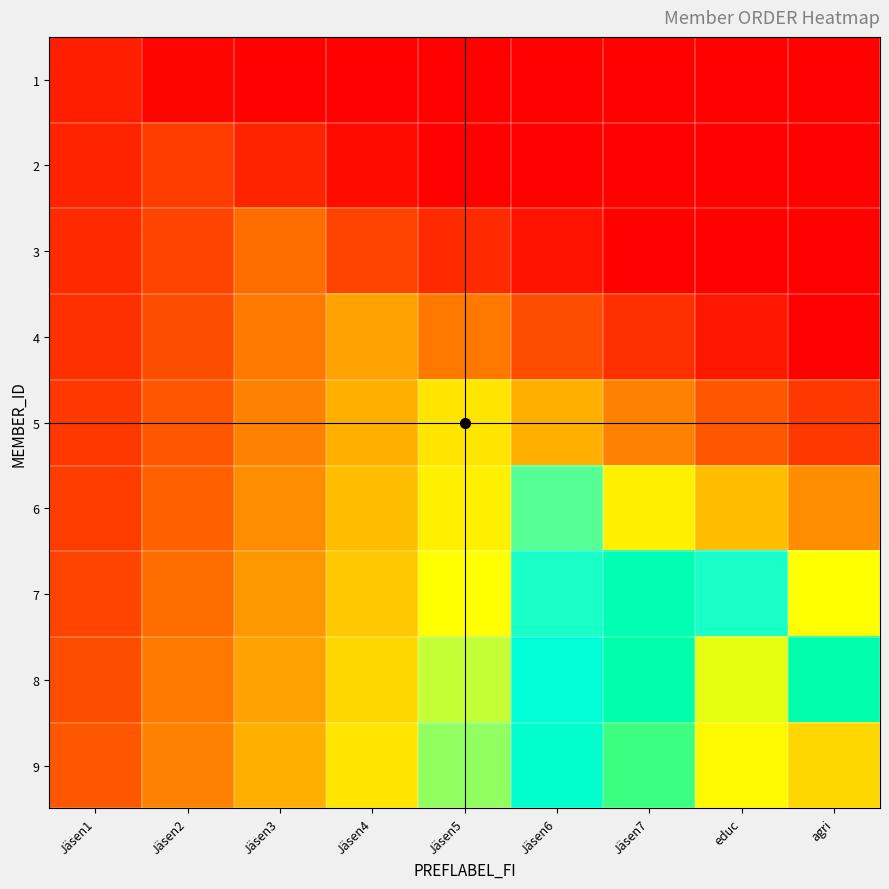

Reading left to right, list all the values displayed in this chart.

1: Jäsen1=1.0	Jäsen2=0.2	Jäsen3=0.1	Jäsen4=0.1	Jäsen5=0.1	Jäsen6=0.1	Jäsen7=0.1	educ=0.1	agri=0.1
2: Jäsen1=1.2	Jäsen2=2.0	Jäsen3=1.2	Jäsen4=0.4	Jäsen5=0.1	Jäsen6=0.1	Jäsen7=0.1	educ=0.1	agri=0.1
3: Jäsen1=1.4	Jäsen2=2.2	Jäsen3=3.0	Jäsen4=2.2	Jäsen5=1.4	Jäsen6=0.6	Jäsen7=0.1	educ=0.1	agri=0.1
4: Jäsen1=1.6	Jäsen2=2.4	Jäsen3=3.2	Jäsen4=4.0	Jäsen5=3.2	Jäsen6=2.4	Jäsen7=1.6	educ=0.8	agri=0.1
5: Jäsen1=1.8	Jäsen2=2.6	Jäsen3=3.4	Jäsen4=4.2	Jäsen5=5.0	Jäsen6=4.2	Jäsen7=3.4	educ=2.6	agri=1.8
6: Jäsen1=2.0	Jäsen2=2.8	Jäsen3=3.6	Jäsen4=4.4	Jäsen5=5.2	Jäsen6=6.0	Jäsen7=5.2	educ=4.4	agri=3.6
7: Jäsen1=2.2	Jäsen2=3.0	Jäsen3=3.8	Jäsen4=4.6	Jäsen5=5.4	Jäsen6=6.2	Jäsen7=7.0	educ=6.2	agri=5.4
8: Jäsen1=2.4	Jäsen2=3.2	Jäsen3=4.0	Jäsen4=4.8	Jäsen5=5.6	Jäsen6=6.4	Jäsen7=7.2	educ=8.0	agri=7.2
9: Jäsen1=2.6	Jäsen2=3.4	Jäsen3=4.2	Jäsen4=5.0	Jäsen5=5.8	Jäsen6=6.6	Jäsen7=7.4	educ=8.2	agri=9.0